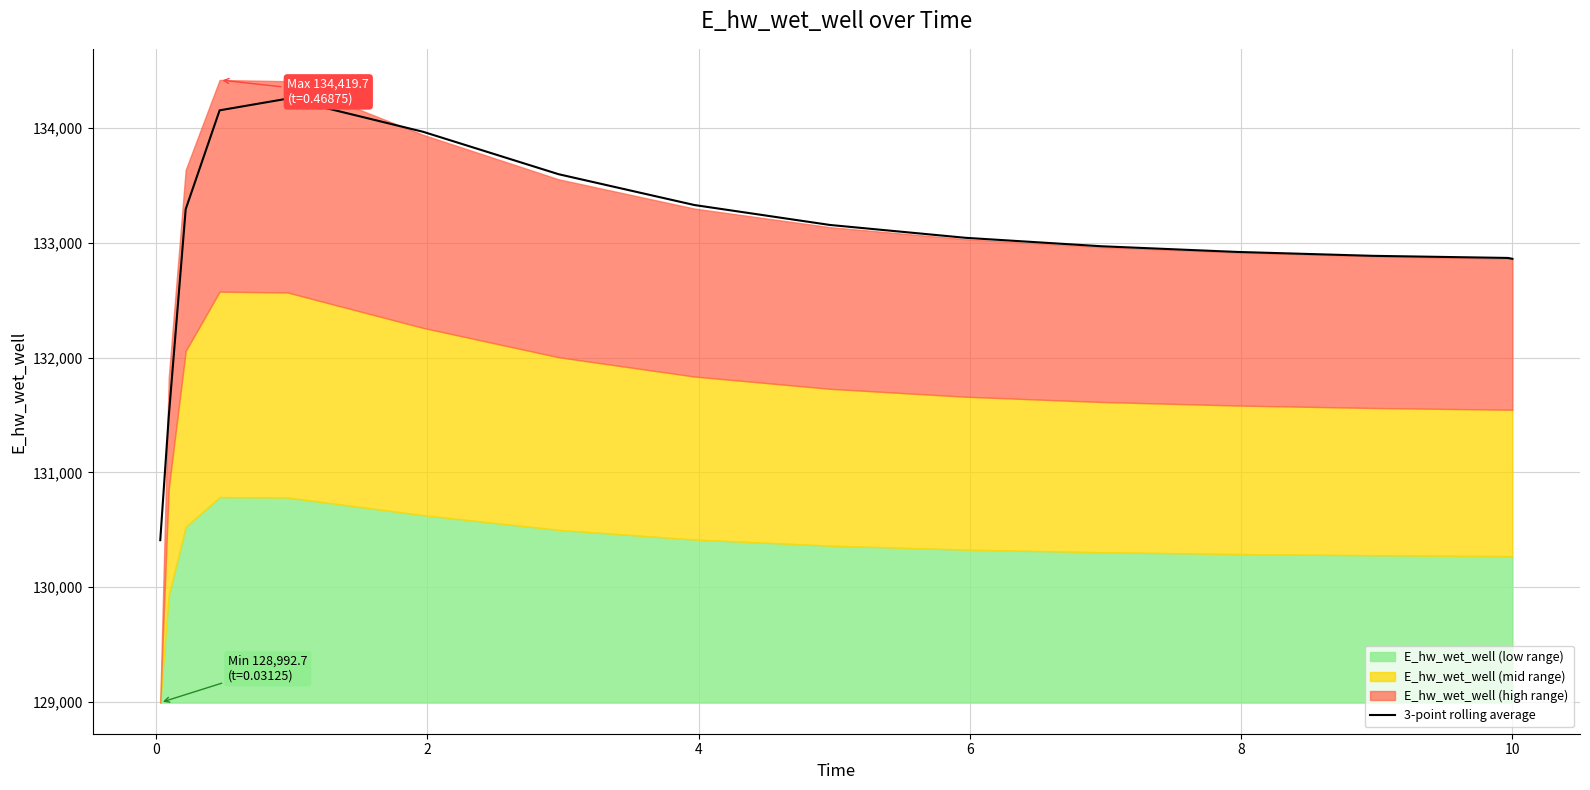

Does the chart have visible grid lines?

Yes